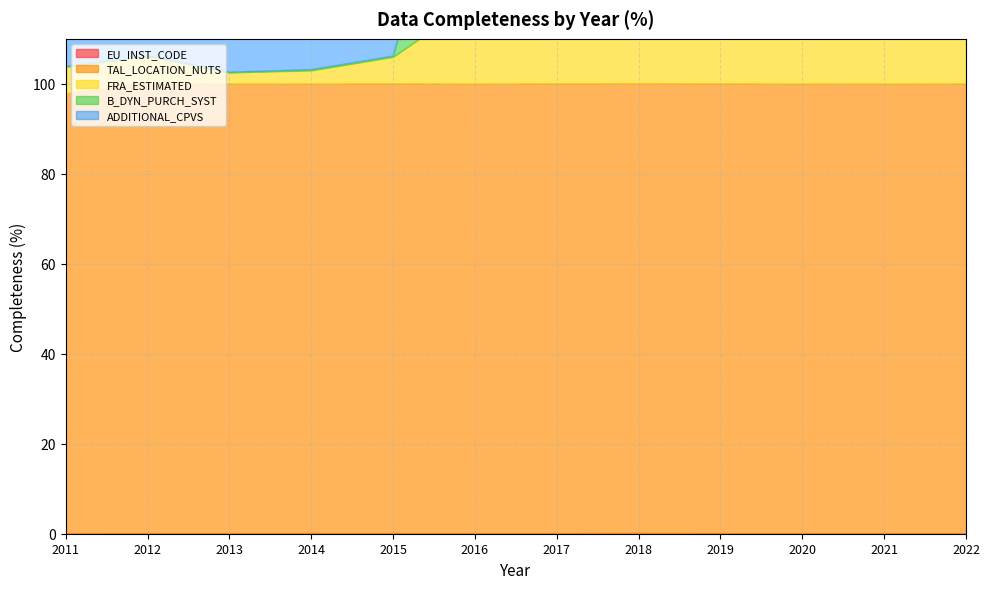

How many lines are shown in the chart?

5